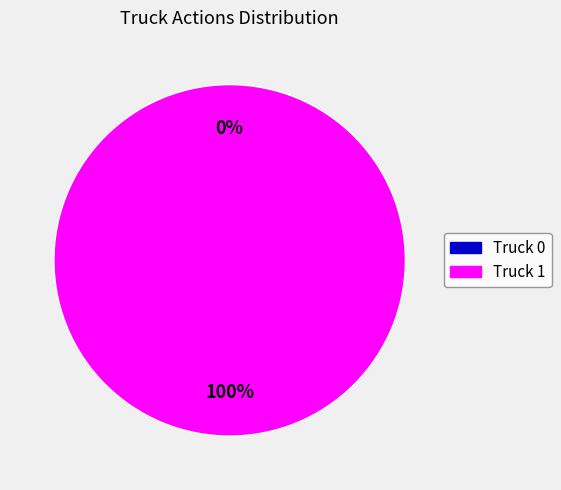

Which has a higher value, Truck 1 or Truck 0?

Truck 1